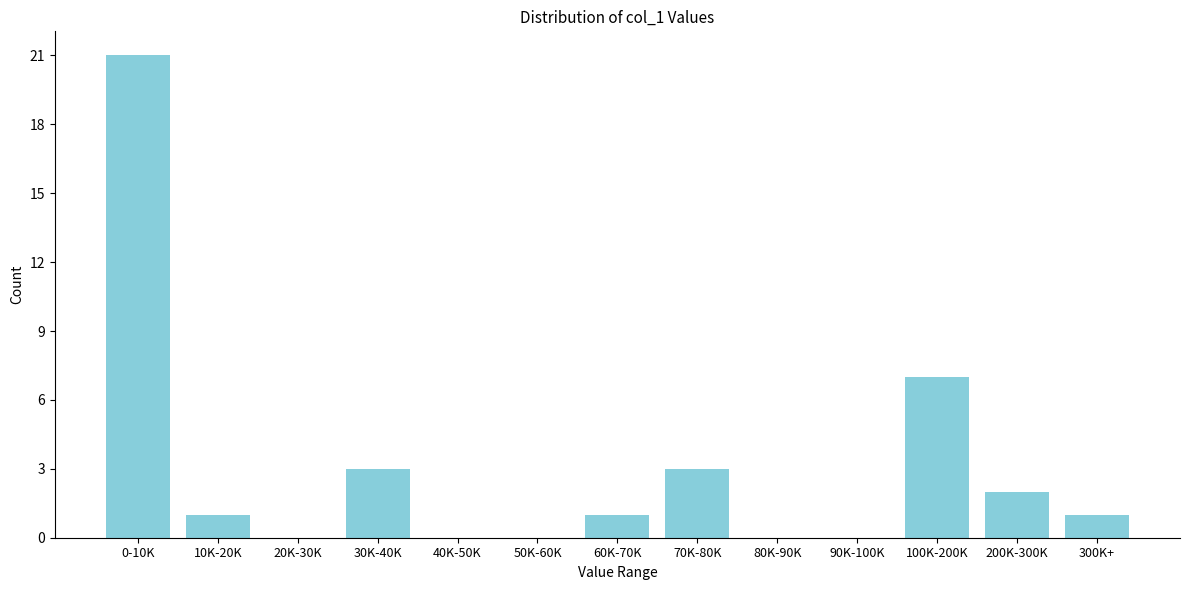

Reading right to left, list all the values displayed in this chart.

300K+=1	200K-300K=2	100K-200K=7	90K-100K=0	80K-90K=0	70K-80K=3	60K-70K=1	50K-60K=0	40K-50K=0	30K-40K=3	20K-30K=0	10K-20K=1	0-10K=21